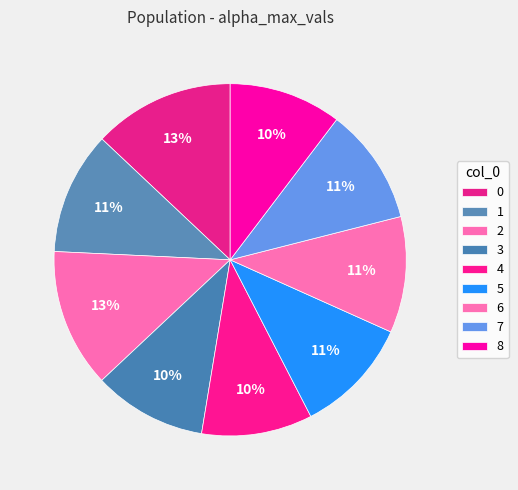

Between 7 and 6, which is larger?

7